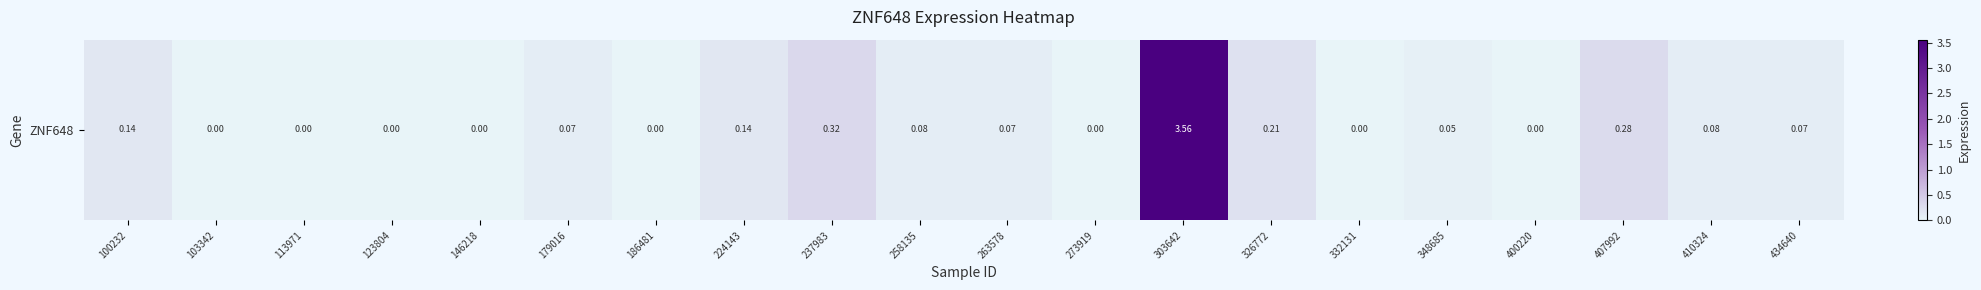

Between 332131 and 326772, which is larger?

326772